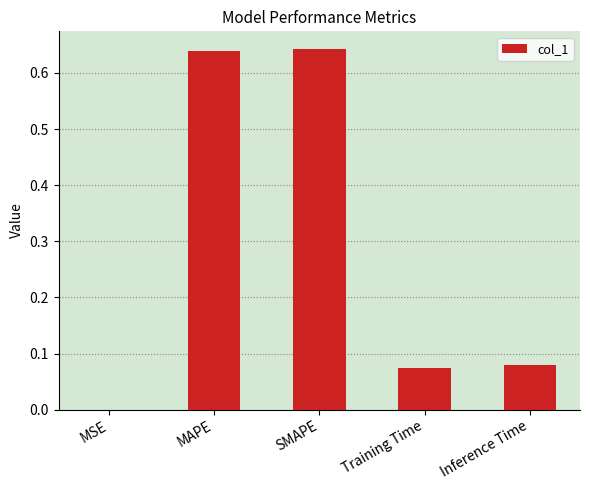

Between Inference Time and MAPE, which is larger?

MAPE